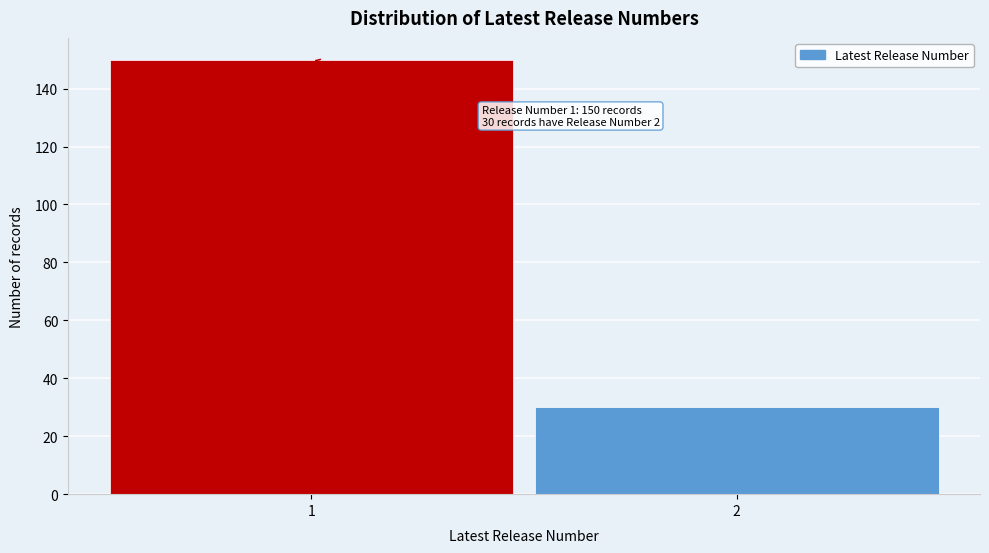

Reading left to right, list all the values displayed in this chart.

1=150	2=30